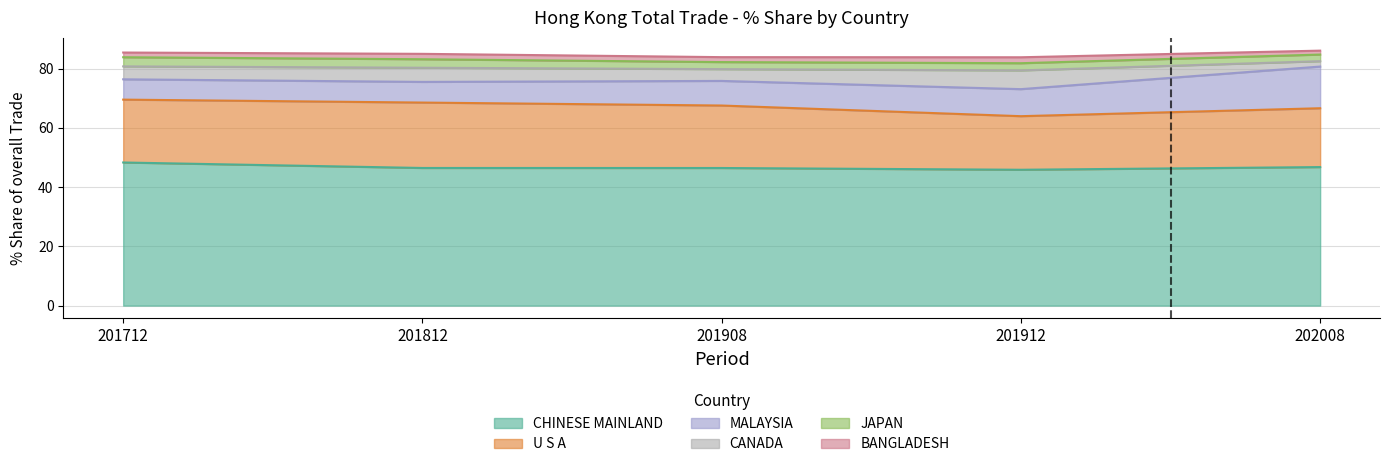

What is the total value across all series at 201912?

83.8